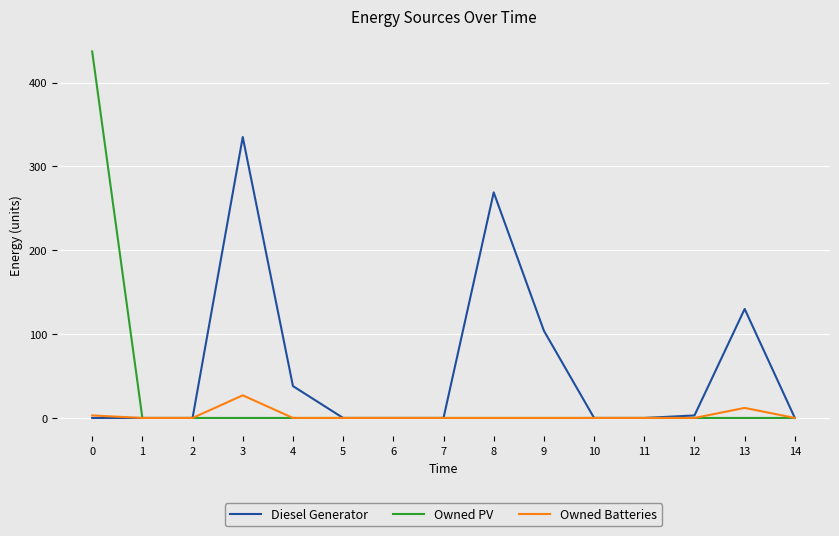

Does the chart have visible grid lines?

Yes